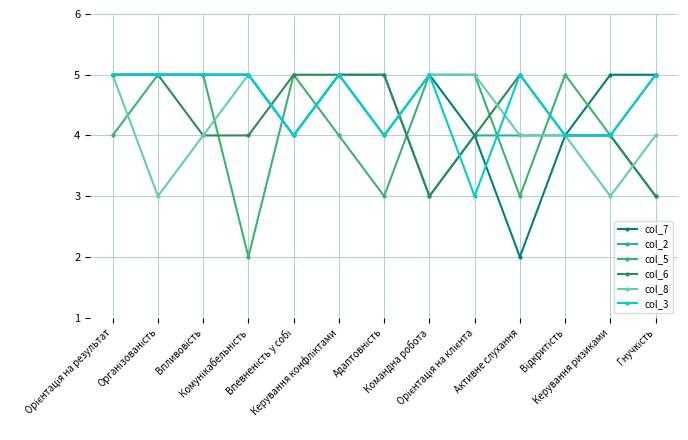

True or false: col_5 and col_7 intersect in this chart.

True